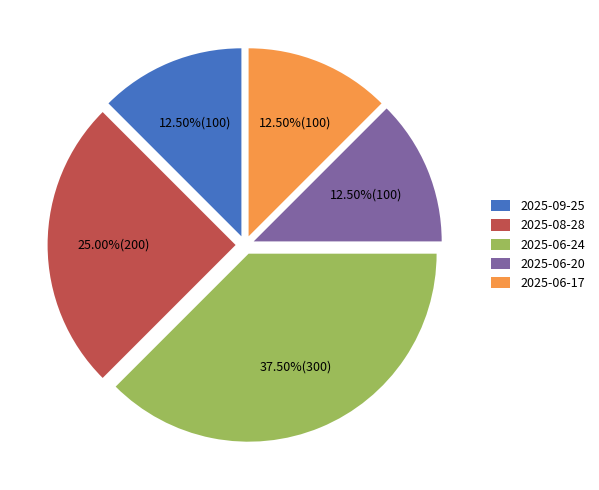

Count the number of slices in the pie.

5